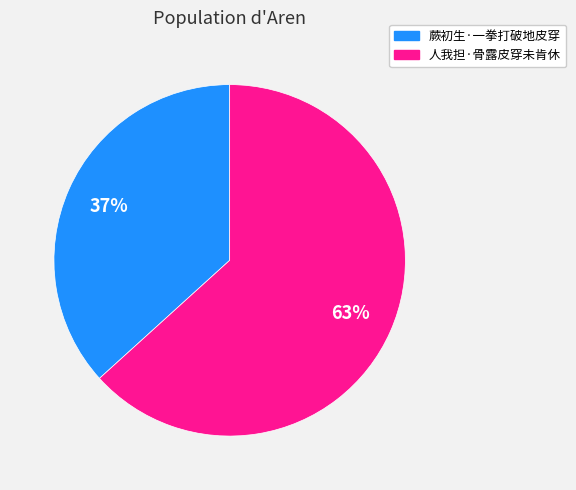

To the nearest percent, what is the average slice percentage?

50%